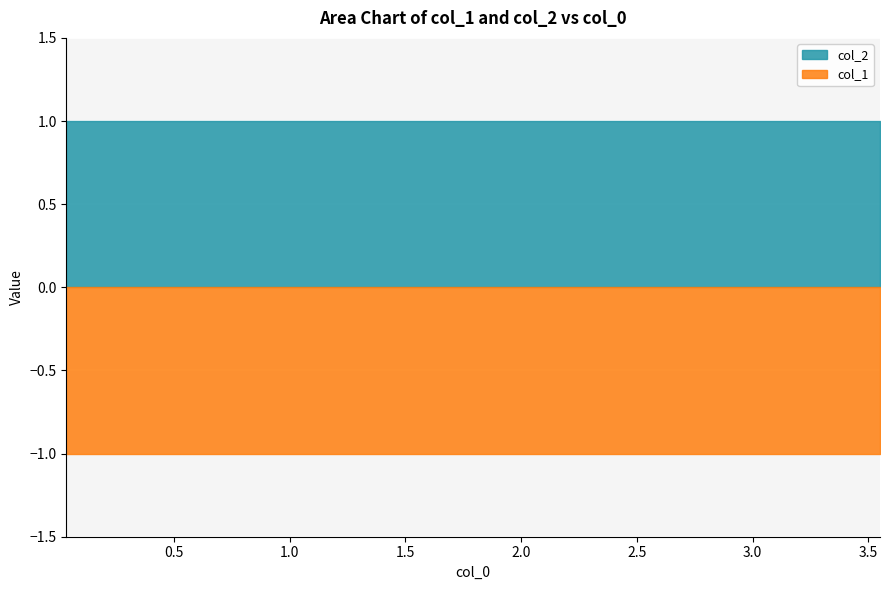

Rank the series by their maximum value, from highest to lowest.

col_2, col_1